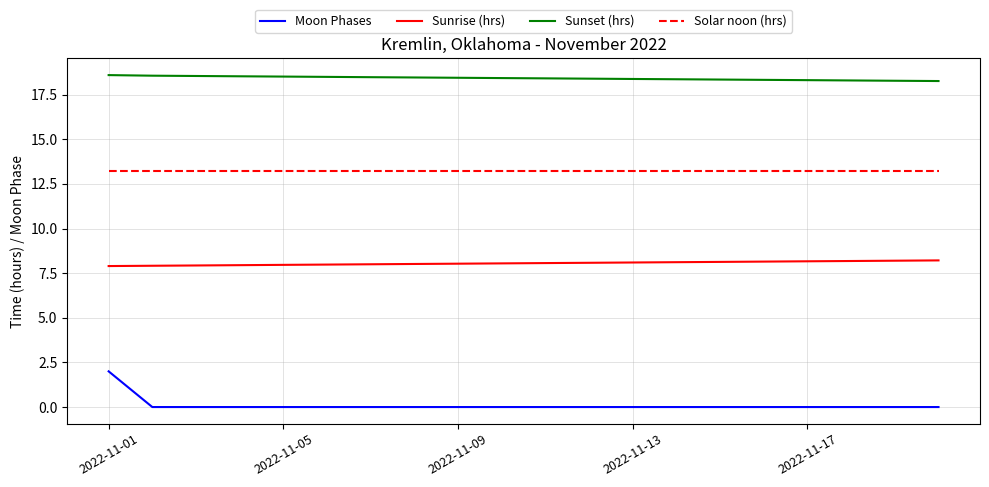

Which series has the largest total across all categories?

Sunset (hrs)